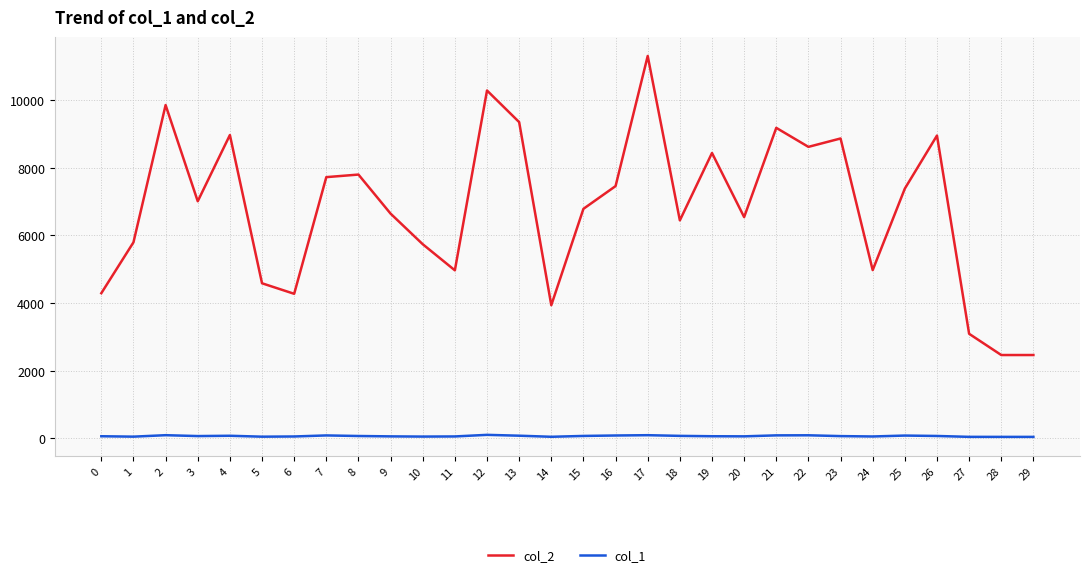

Does the chart have visible grid lines?

Yes